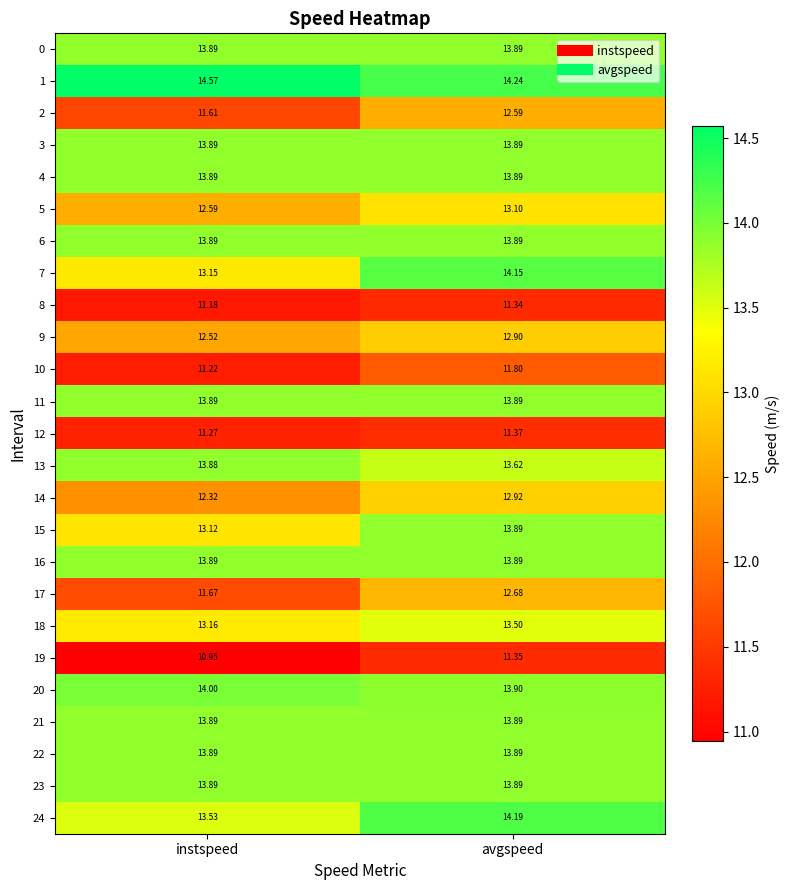

At which category is the sum across all series the highest?

avgspeed